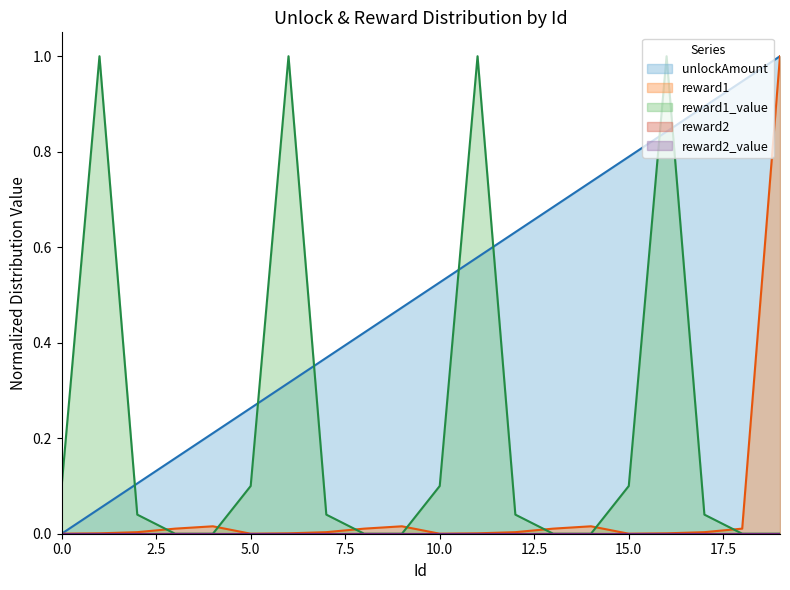

Does the chart have visible grid lines?

No